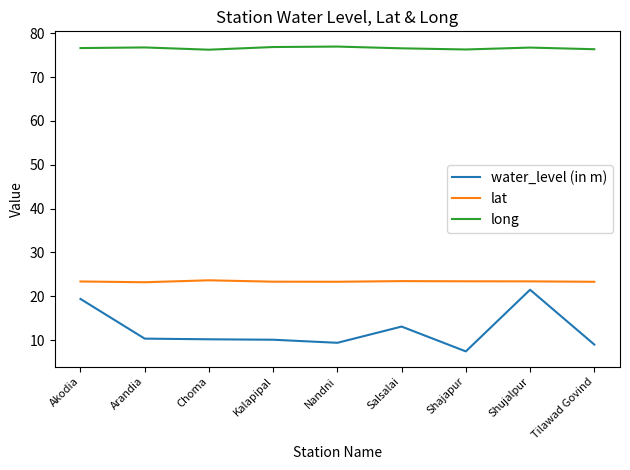

Is it true that long equals 115.0 at Shujalpur?

False